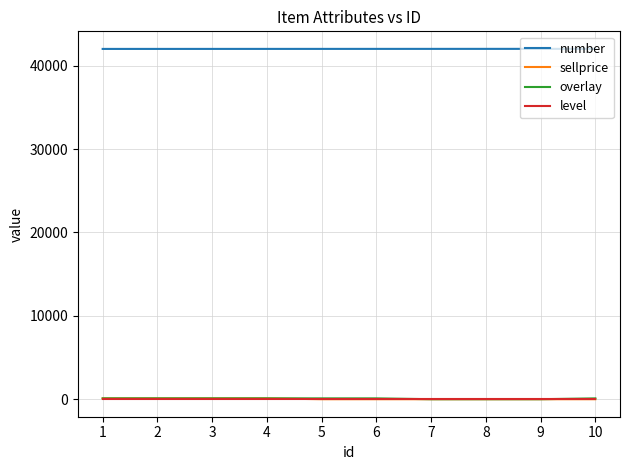

Which series has the largest total across all categories?

number